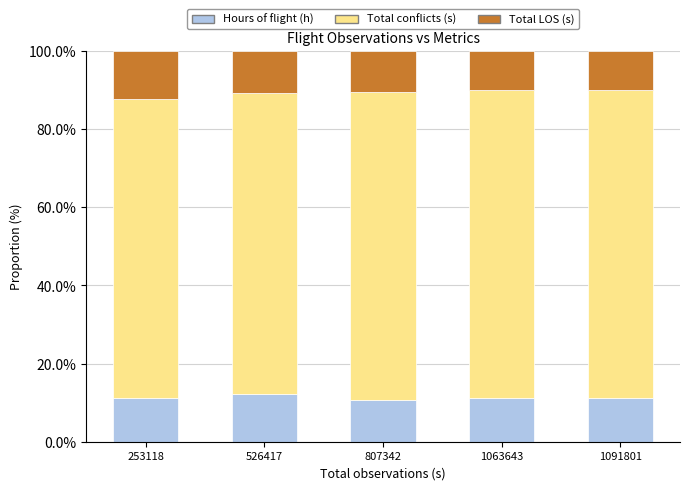

What is the maximum value for Hours of flight (h)?

12.1